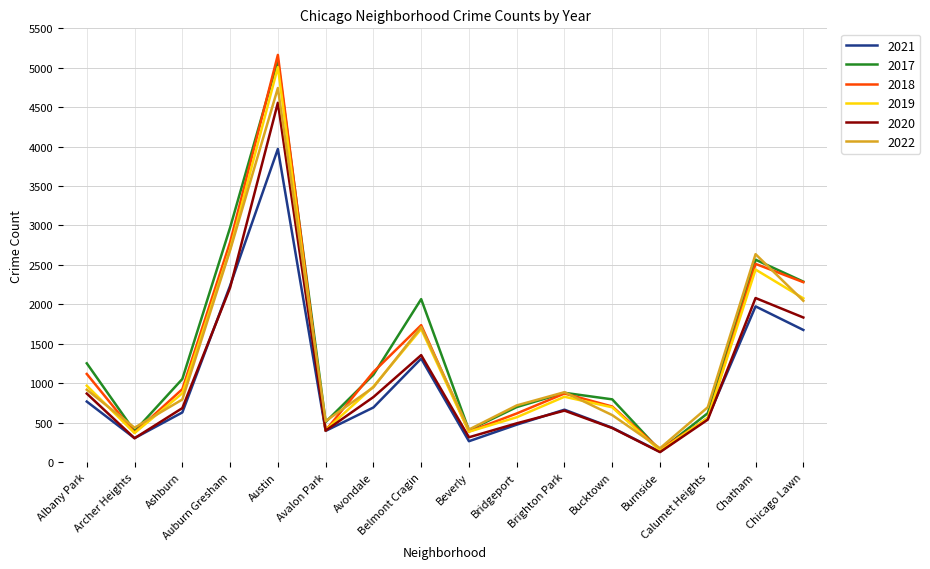

Which series has the largest range (max minus min)?

2018